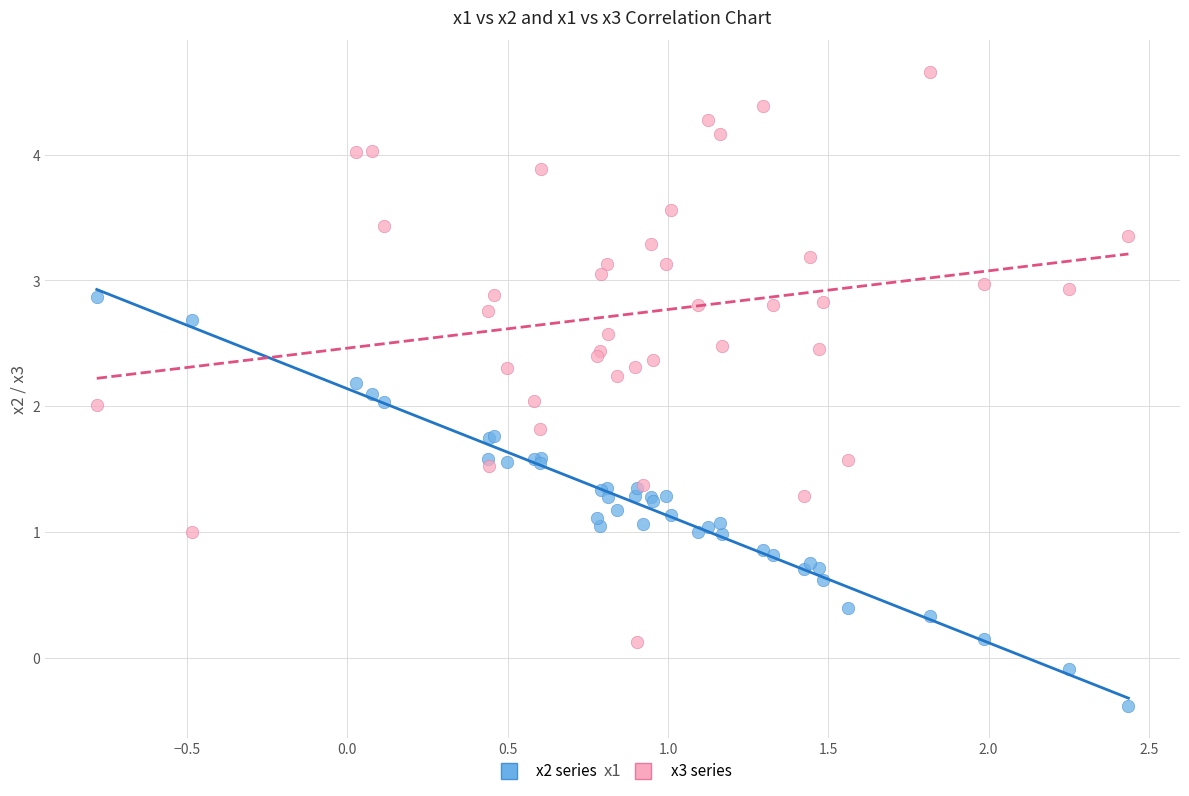

Which series reaches the maximum Y coordinate?

x3 series